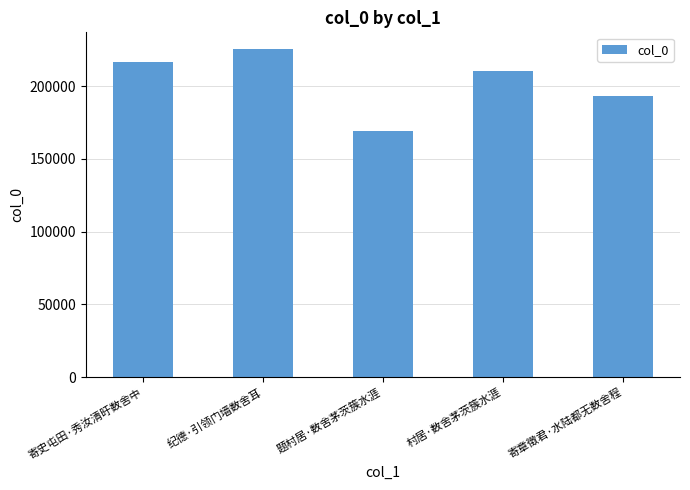

Are the bars horizontal?

No